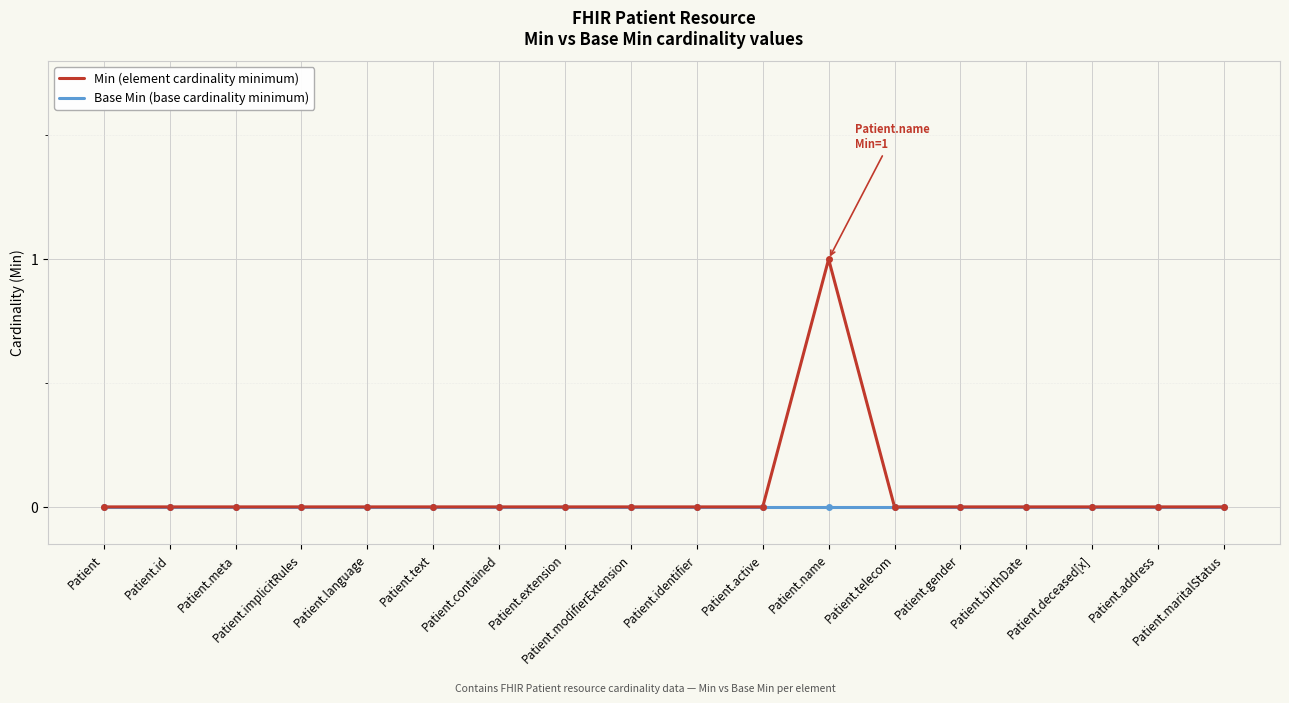

Is this an area chart (filled region under the line)?

No